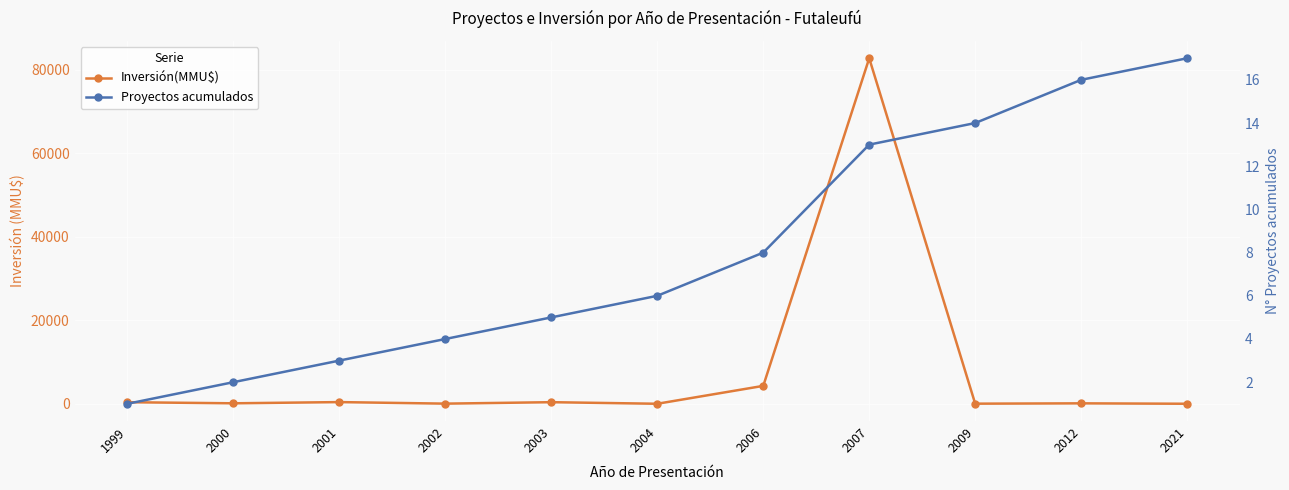

What is the difference between the second highest and second lowest values in the Proyectos acumulados series?

14